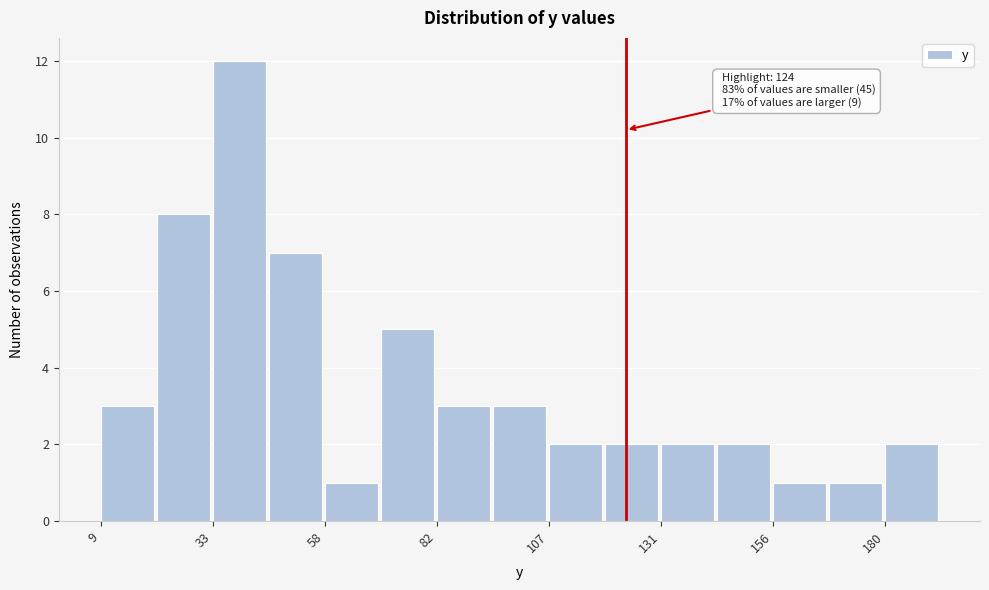

Around what value on the x-axis is the tallest bar? Give the approximate position of its centre, as read against the axis.

40